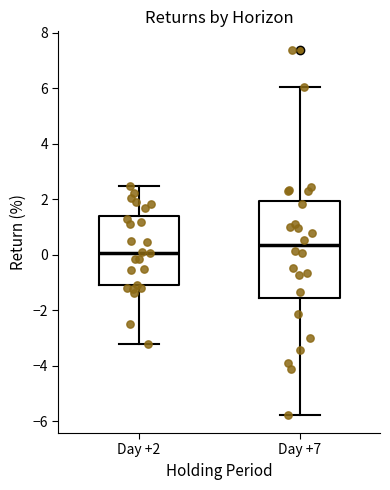

Comparing the boxes themselves (not the whiskers), which one is the tallest?

Day +7